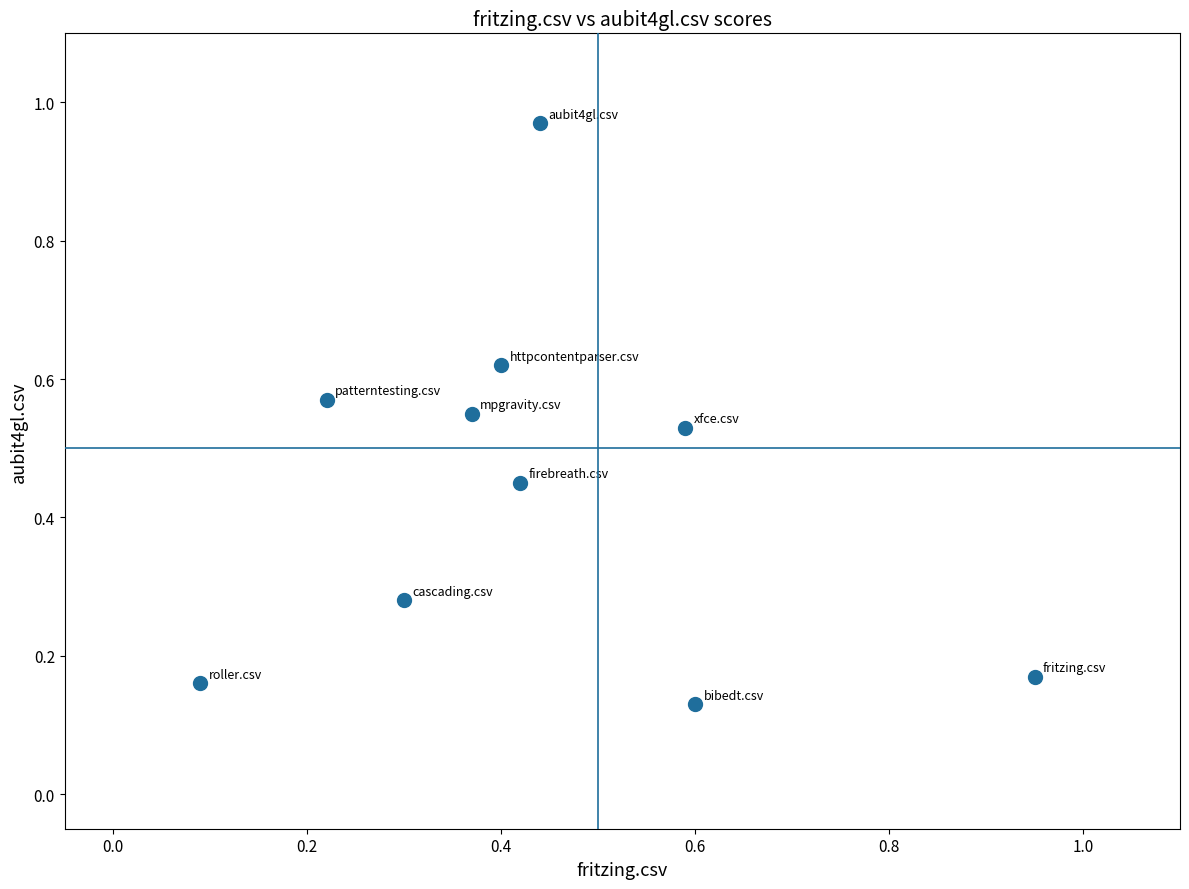

What is the average Y value?

0.4